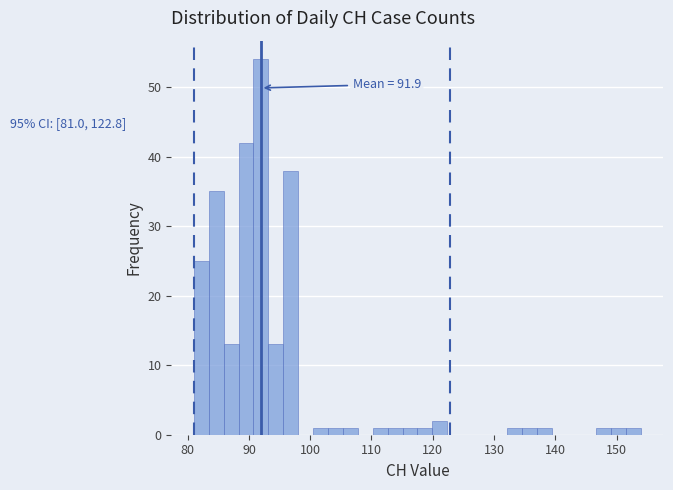

Around what value on the x-axis is the tallest bar? Give the approximate position of its centre, as read against the axis.

92